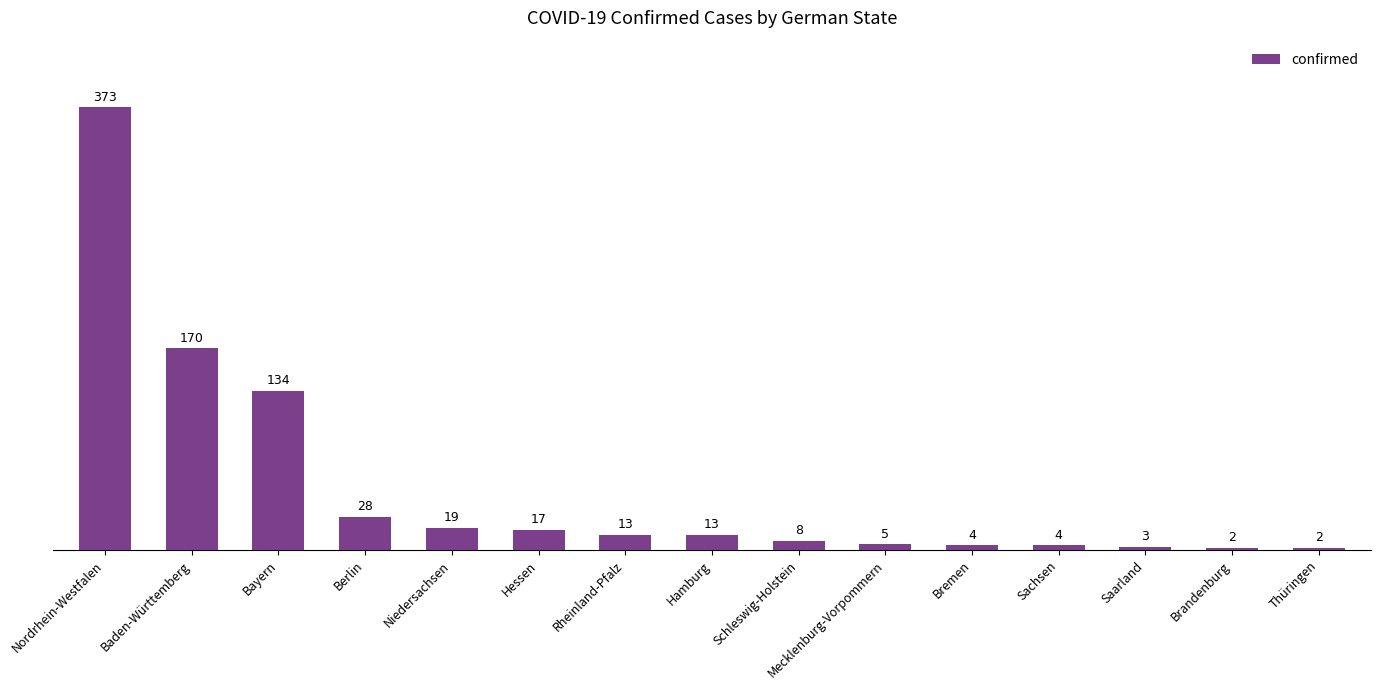

Does the chart contain any negative values?

No